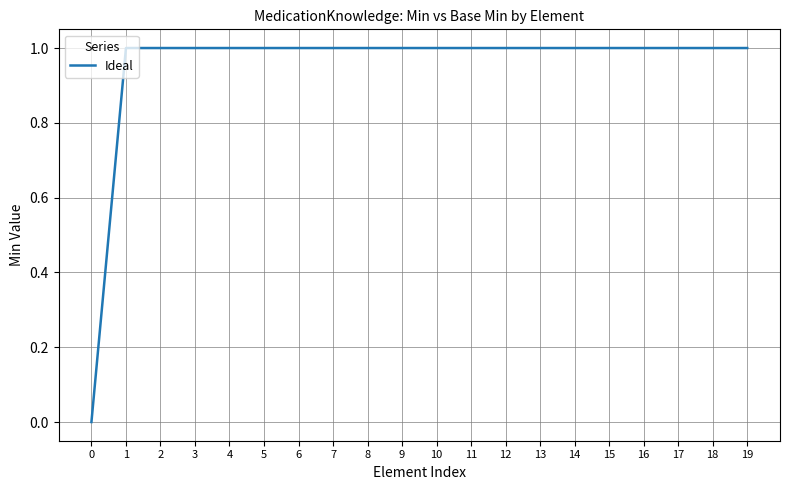

Does the chart display data point markers on the line(s)?

No